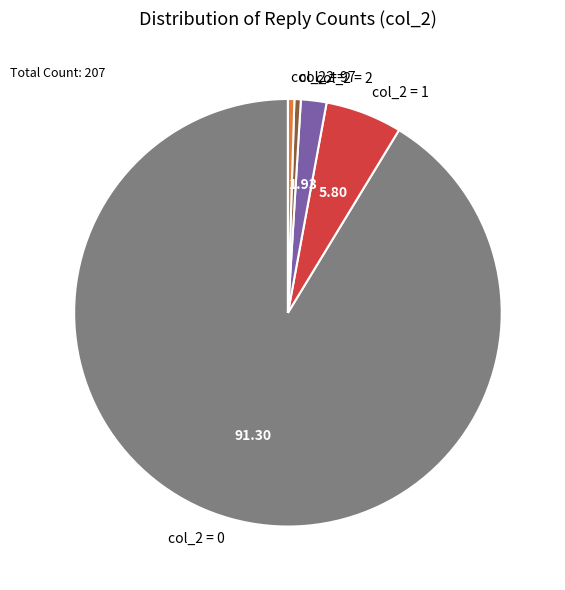

What is the majority slice?

col_2 = 0